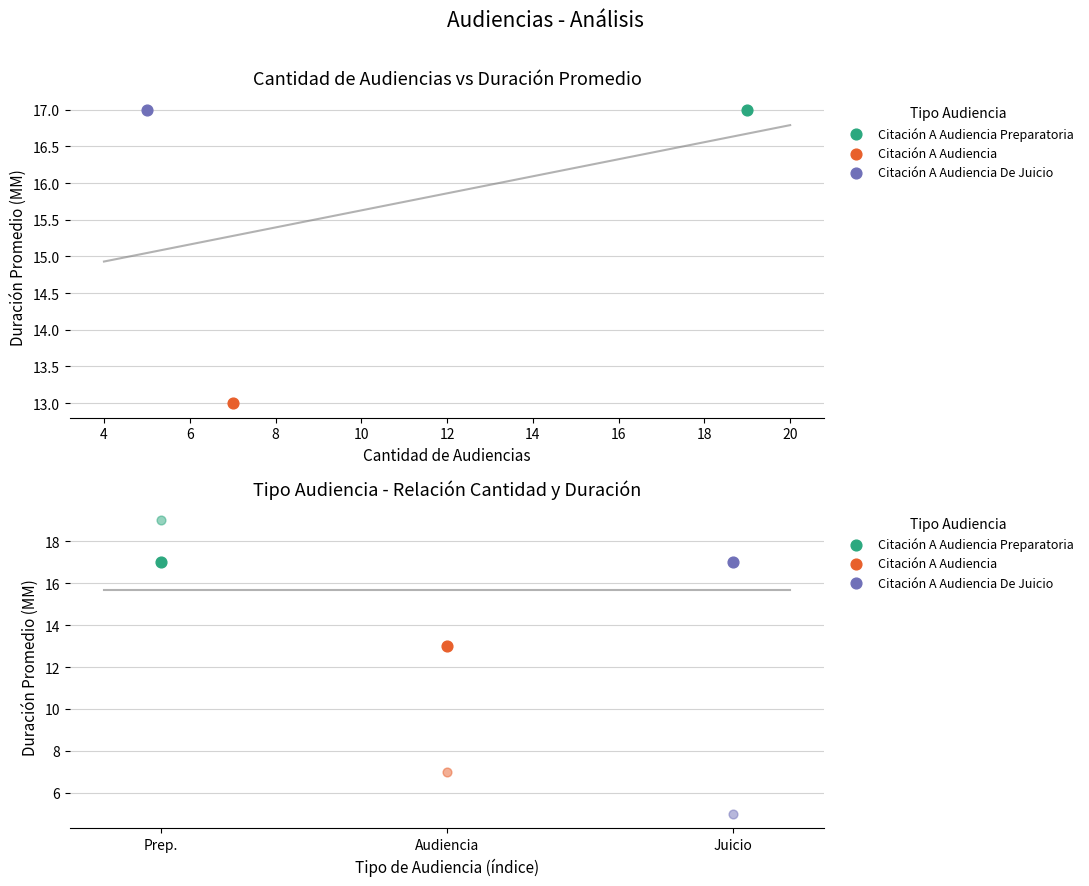

Is the value of Citación A Audiencia De Juicio at Duración Promedio en Minutos (MM) greater than the value of Citación A Audiencia Preparatoria at Cantidad de Audiencias?

No